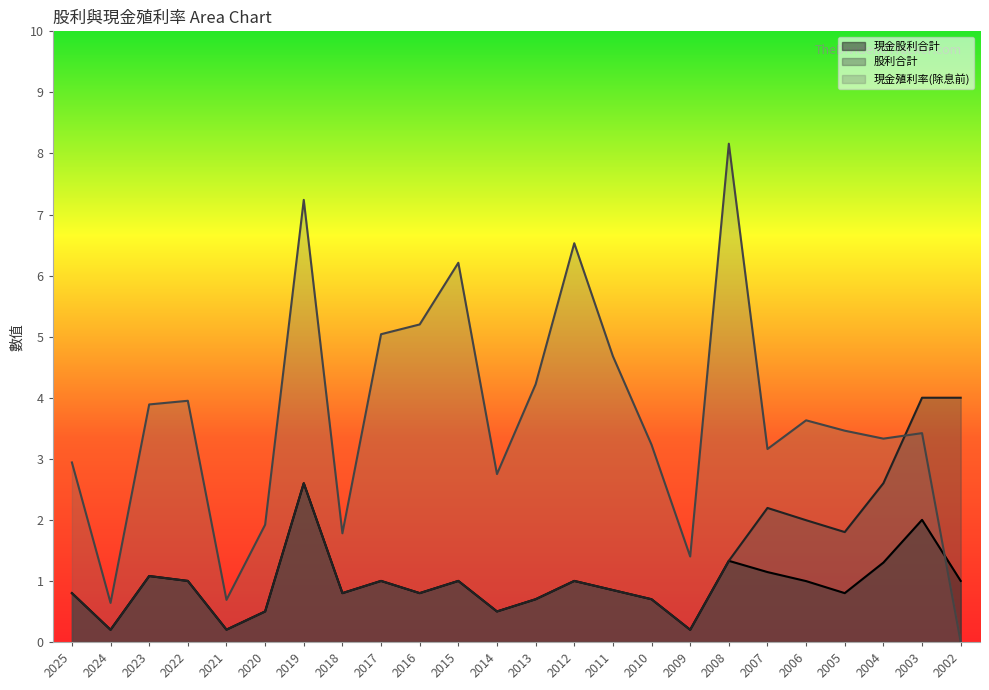

Which label corresponds to the largest value in the chart?

2008